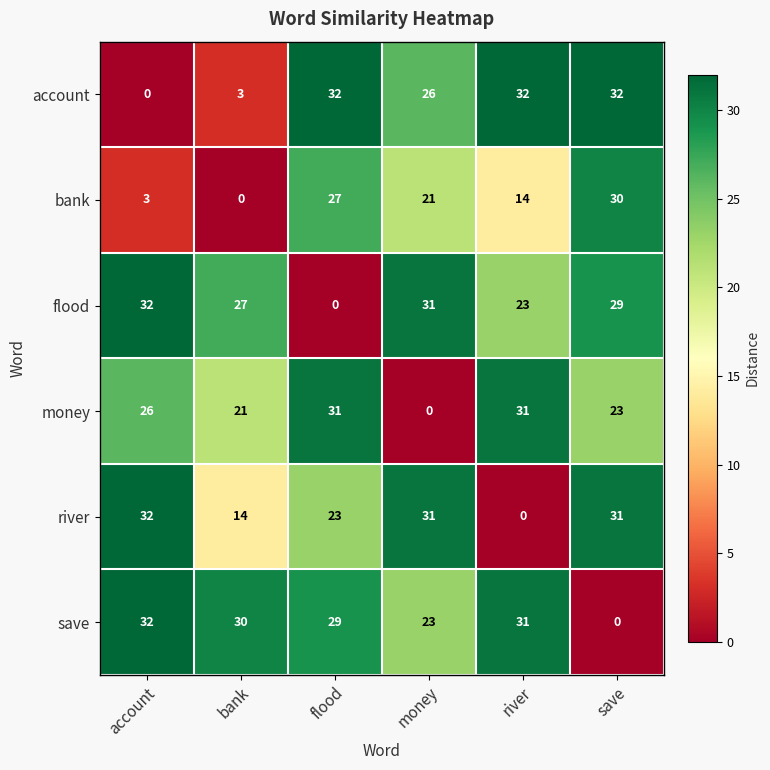

How many data points does each series have?

6